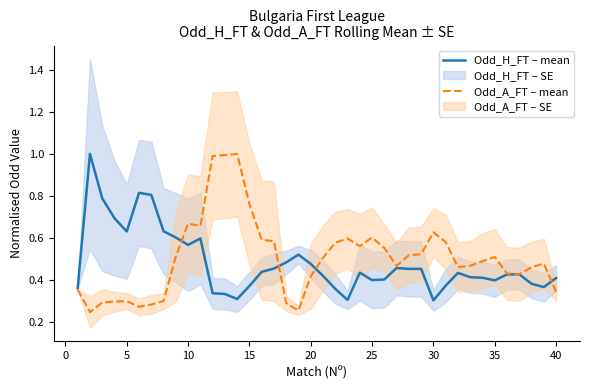

The value of Odd_H_FT – mean at 35 is 0.4. True or false?

True